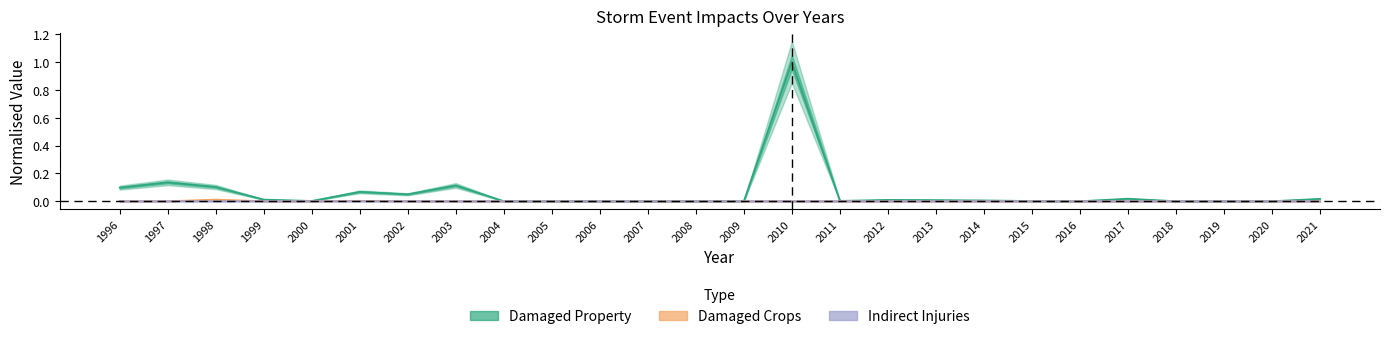

At which category does states_total_injuries_indirect reach its first local valley?

2014